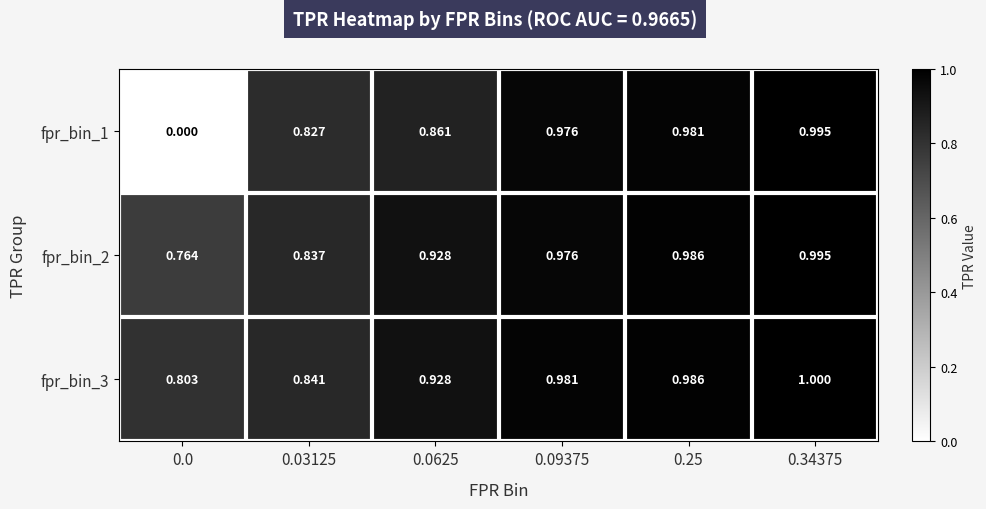

Count the number of categories in the chart.

6